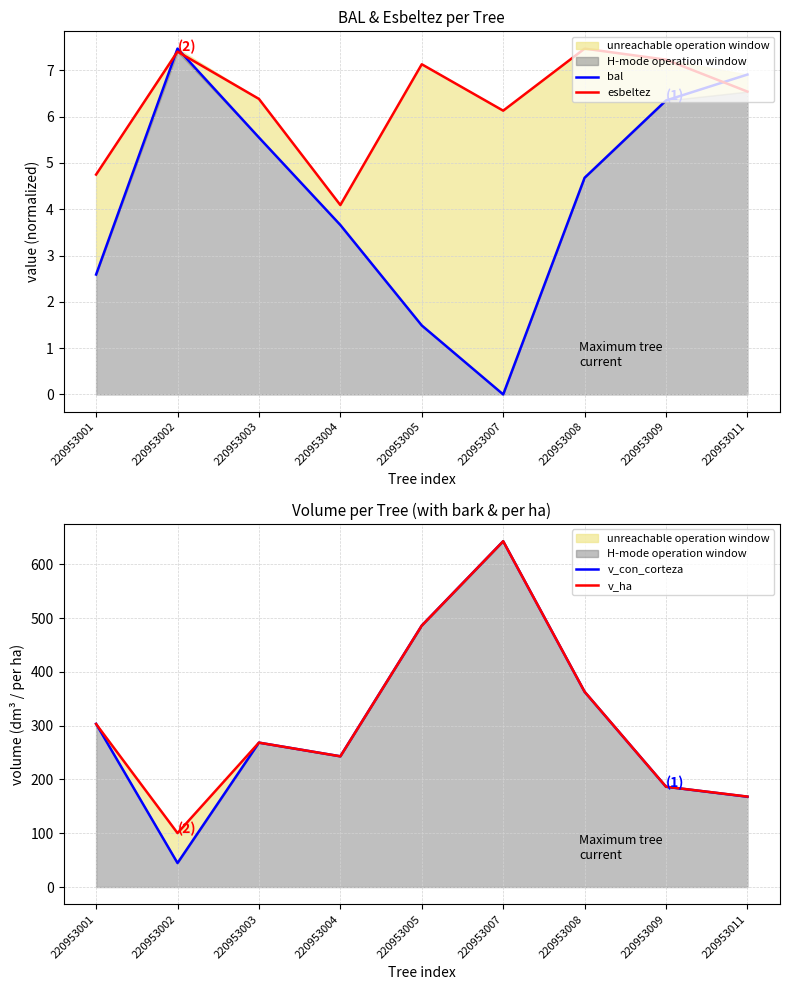

How many times do v_con_corteza and v_ha cross each other?

2